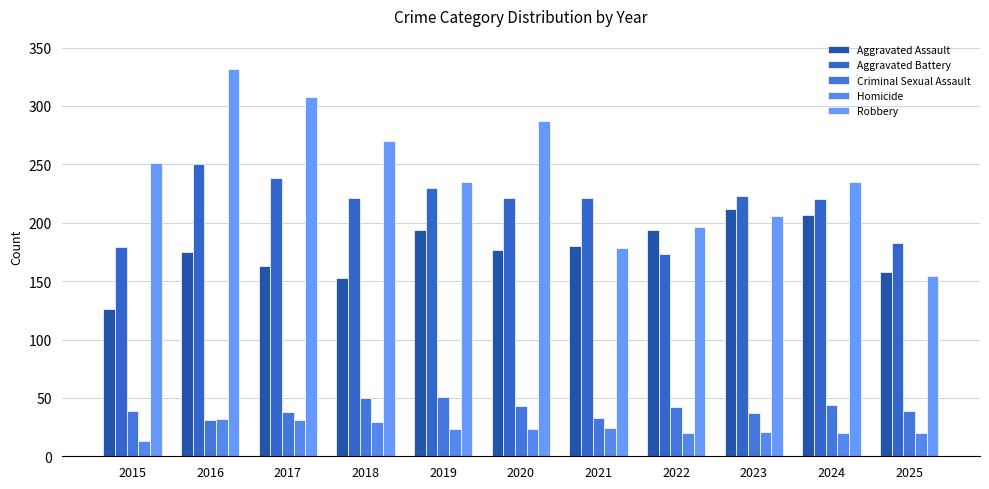

The value of Robbery at 2021 is 257. True or false?

False